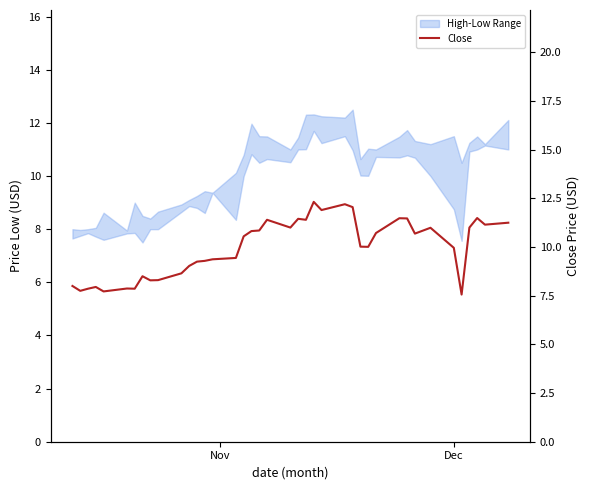

Read the value at Dec.

7.8